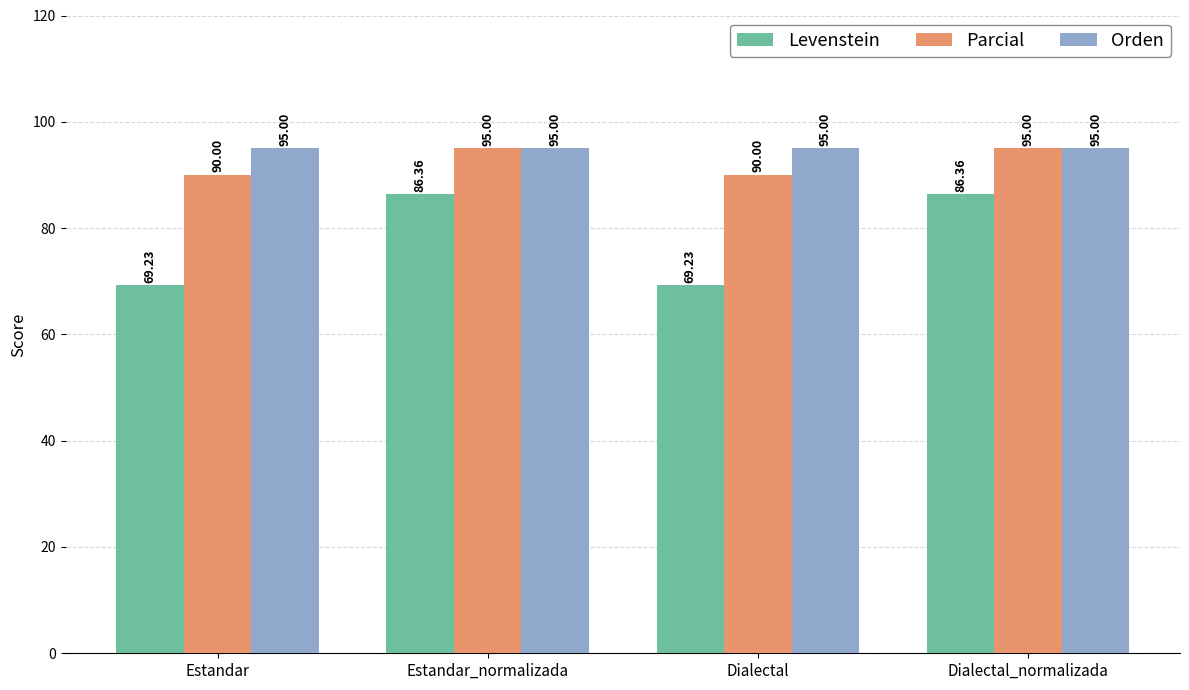

What is the difference between the maximum and minimum values in the Levenstein series?

17.1